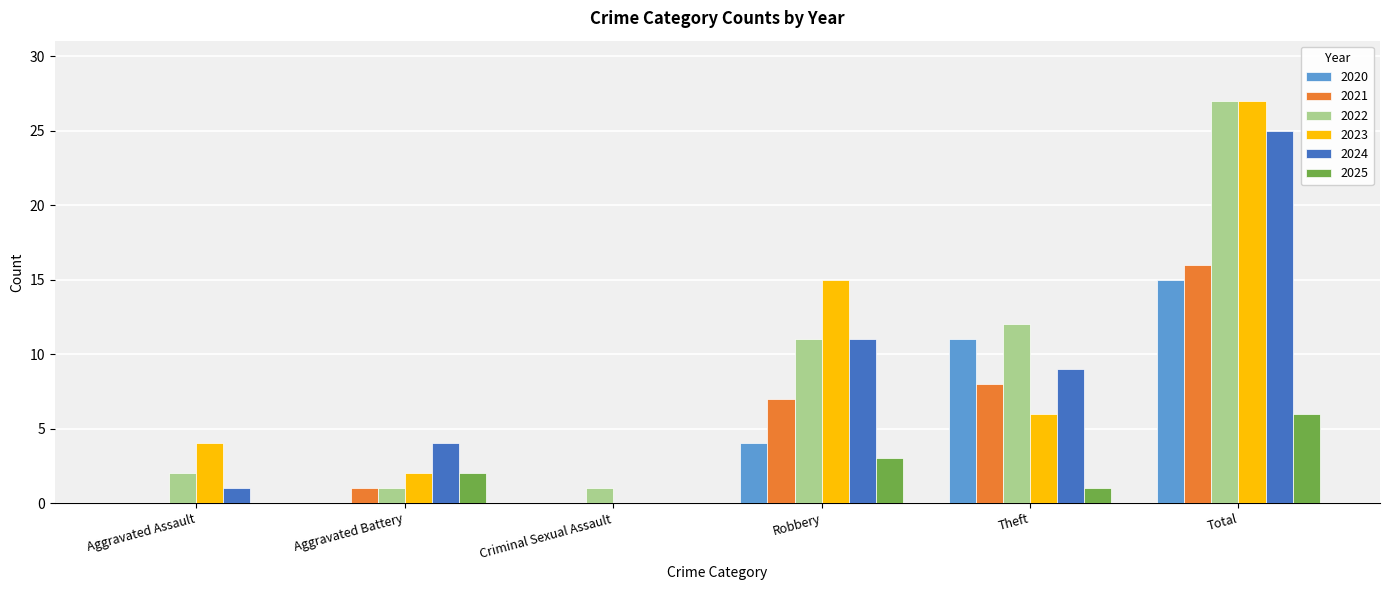

At which category is the sum across all series the highest?

Total